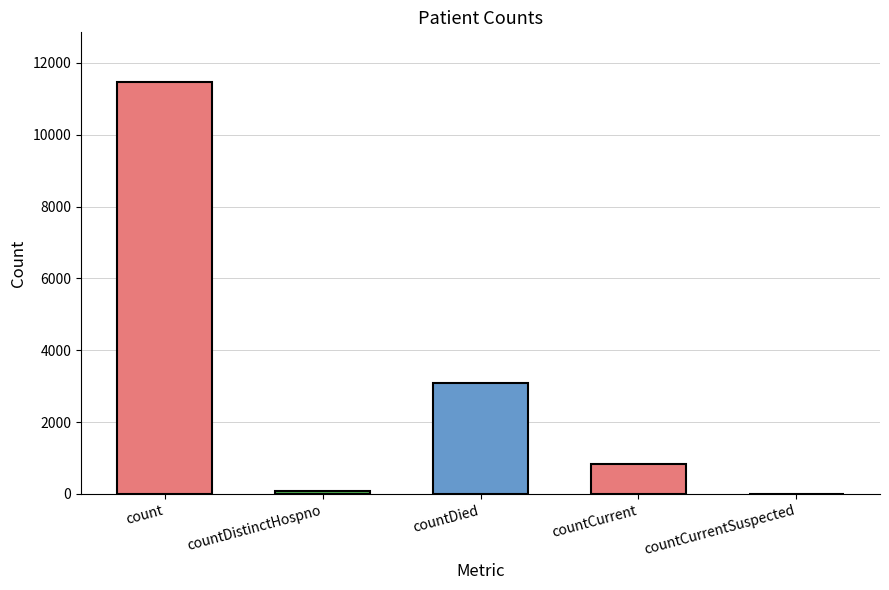

Does the chart contain stacked bars?

No